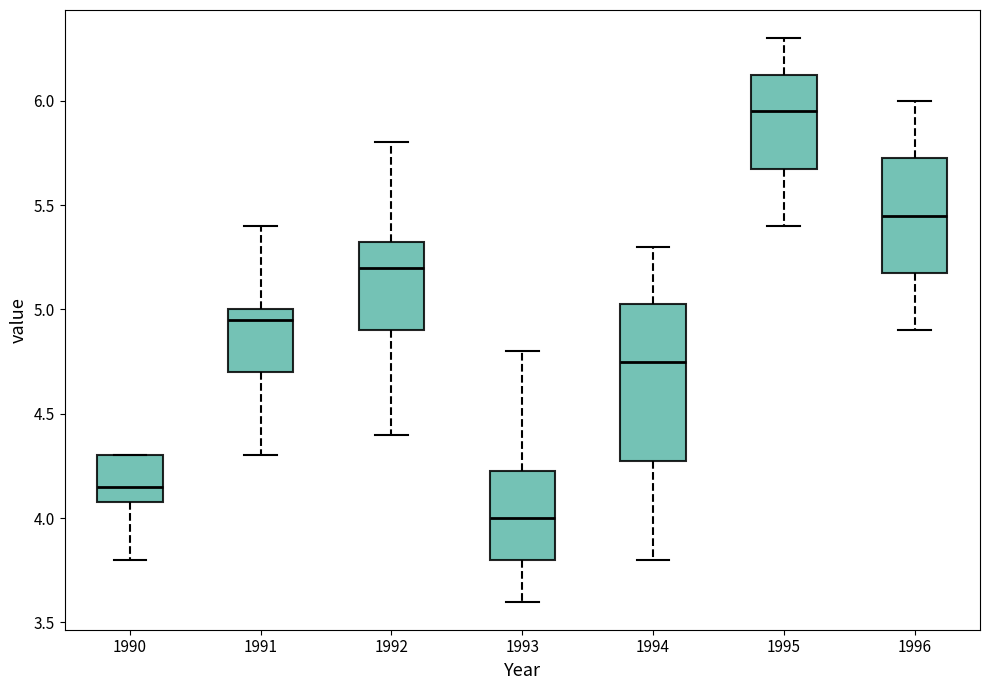

Which box's median line is the lowest?

1993